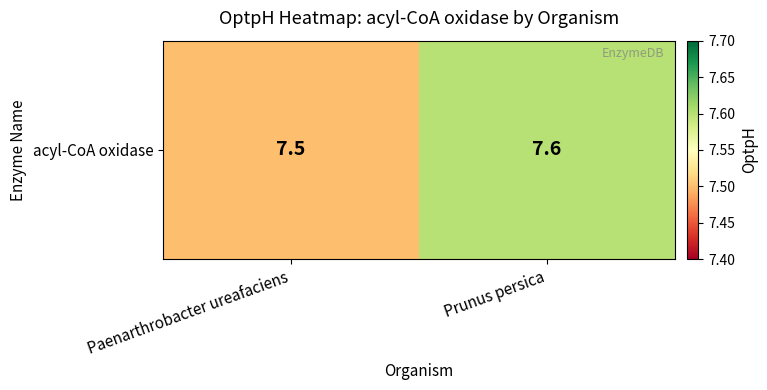

What is the sum of all values?

15.1